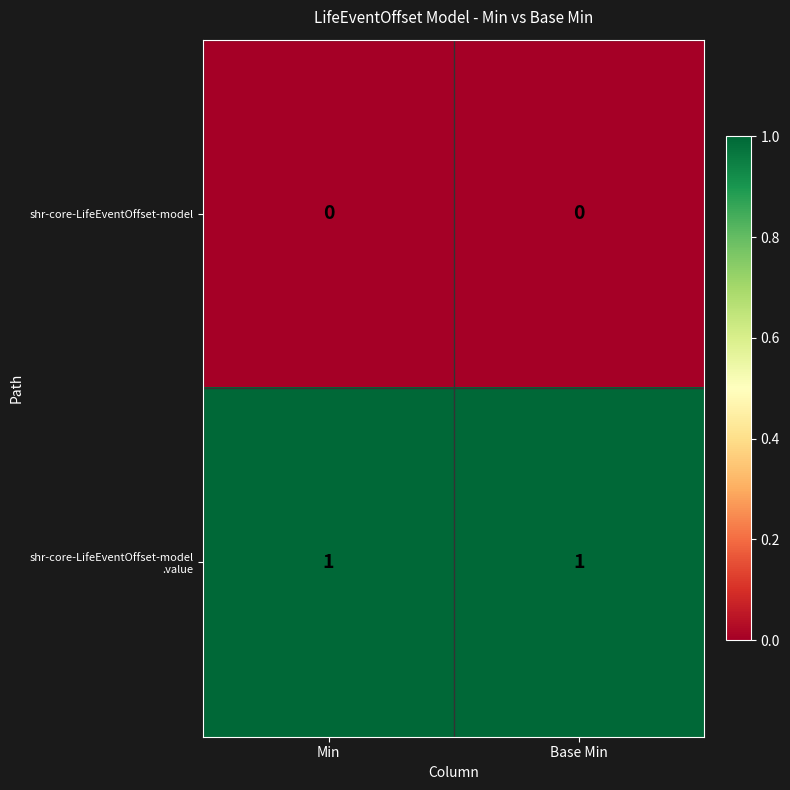

What is the spread (max minus min) of values at Min?

1